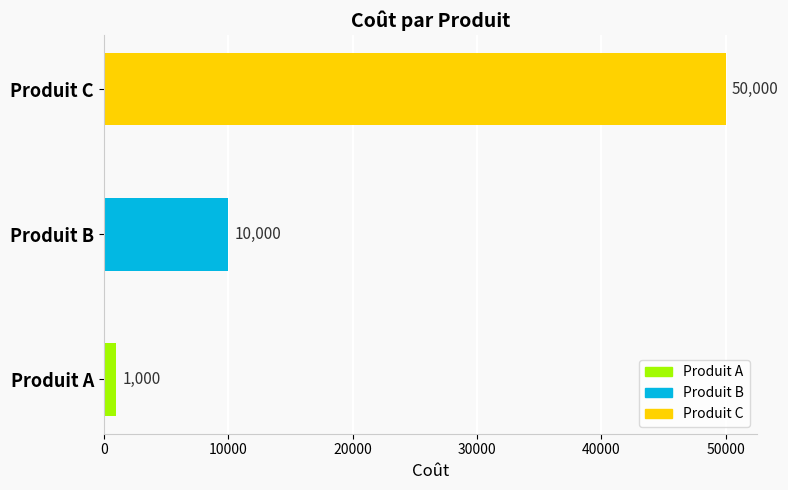

What is the difference between the maximum and second lowest values?

40000